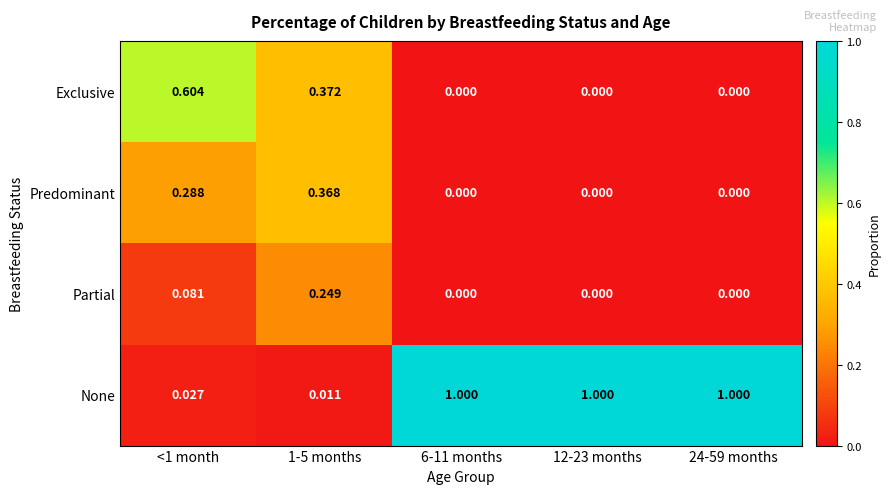

Which series has the widest spread of values?

None